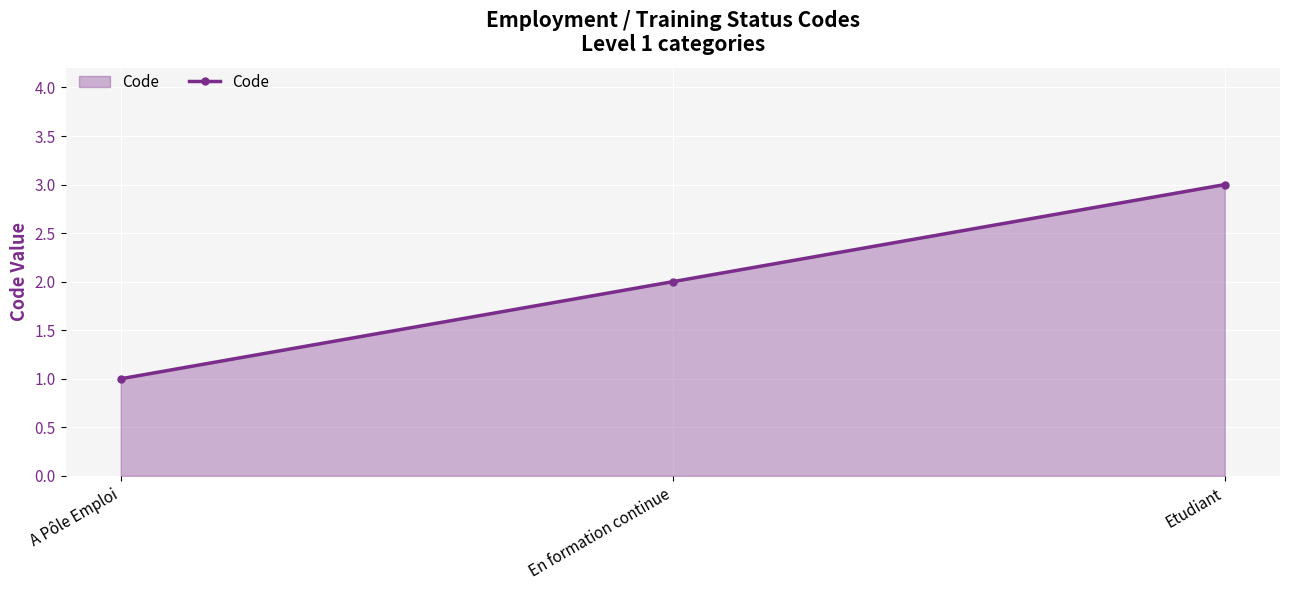

List the labels in order of value, largest first.

Etudiant, En formation continue, A Pôle Emploi